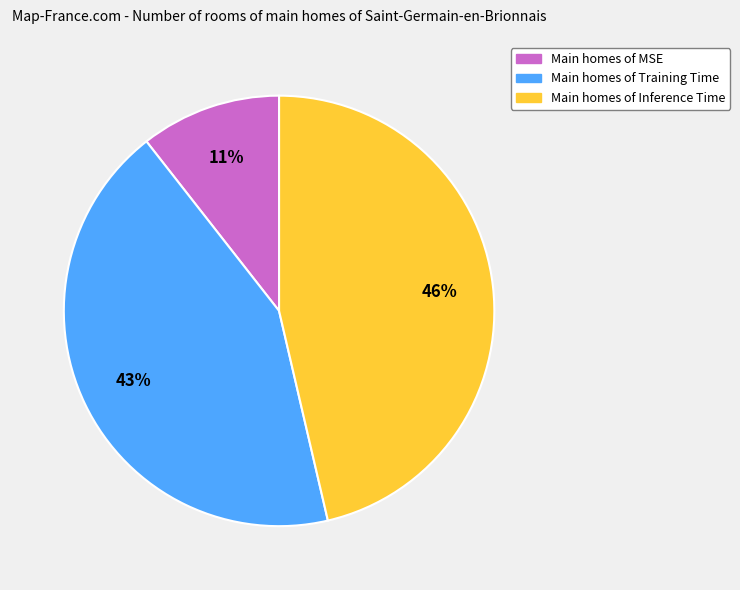

Combined, do Main homes of Inference Time and Main homes of Training Time account for over 50%?

Yes